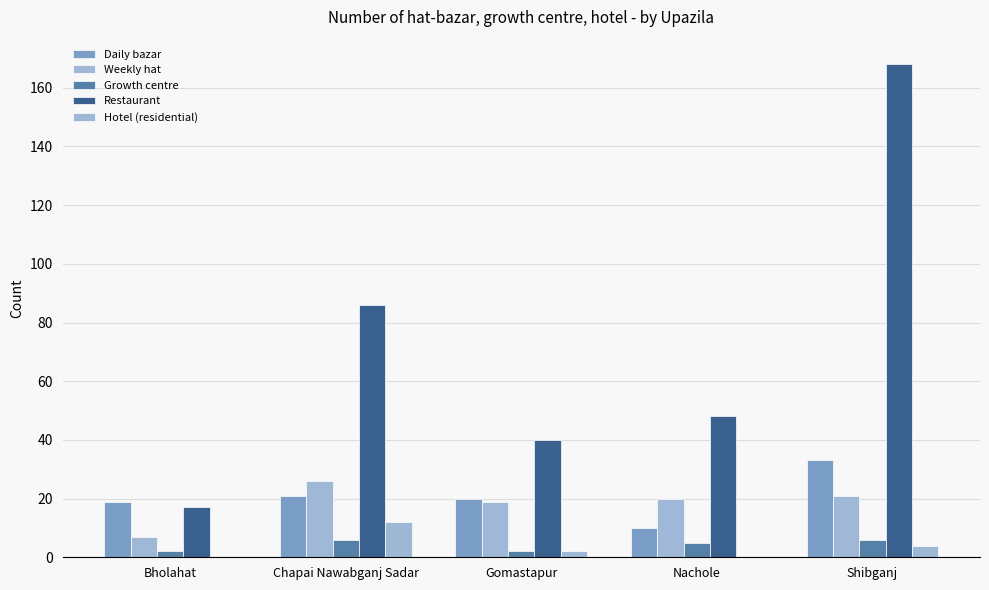

Which series has the largest total across all categories?

Restaurant